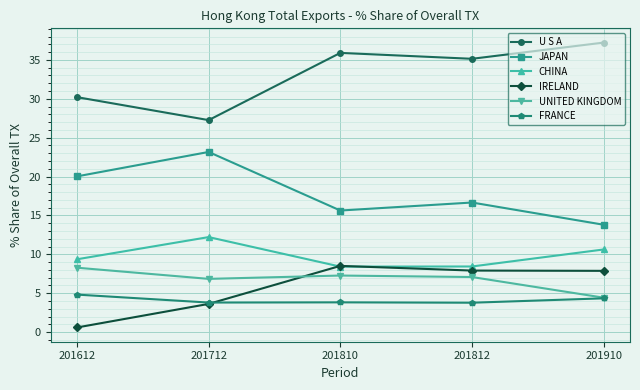

Reading right to left, extract all data points from this chart.

U S A: 201910=37.2	201812=35.1	201810=35.9	201712=27.3	201612=30.2
JAPAN: 201910=13.8	201812=16.7	201810=15.6	201712=23.2	201612=20.0
CHINA: 201910=10.6	201812=8.4	201810=8.4	201712=12.2	201612=9.4
IRELAND: 201910=7.9	201812=7.9	201810=8.5	201712=3.6	201612=0.6
UNITED KINGDOM: 201910=4.4	201812=7.1	201810=7.3	201712=6.8	201612=8.3
FRANCE: 201910=4.3	201812=3.8	201810=3.8	201712=3.8	201612=4.8